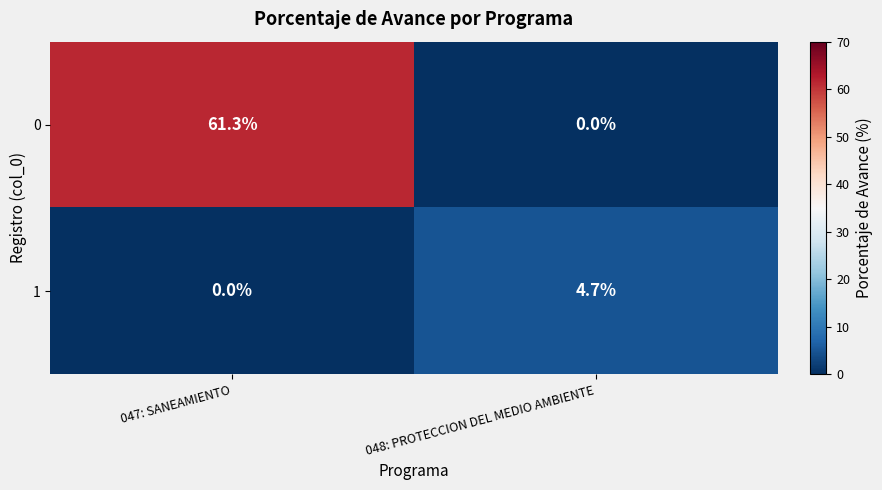

Between 047: SANEAMIENTO and 048: PROTECCION DEL MEDIO AMBIENTE, which series saw the biggest shift?

0